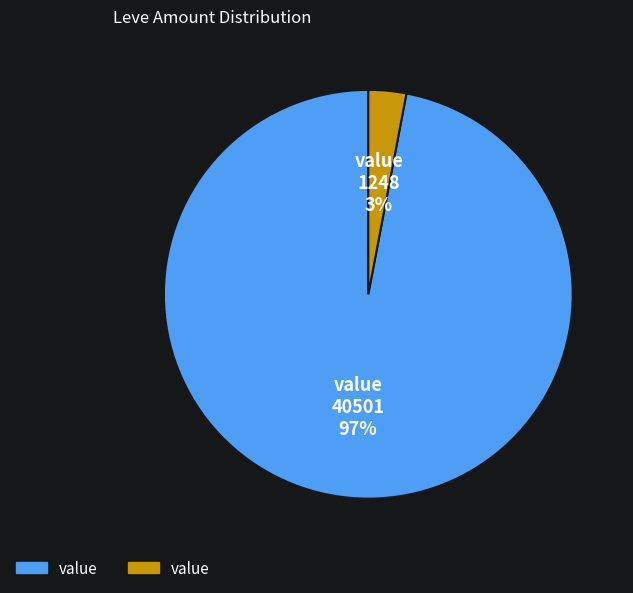

Is there a majority slice in this chart?

Yes